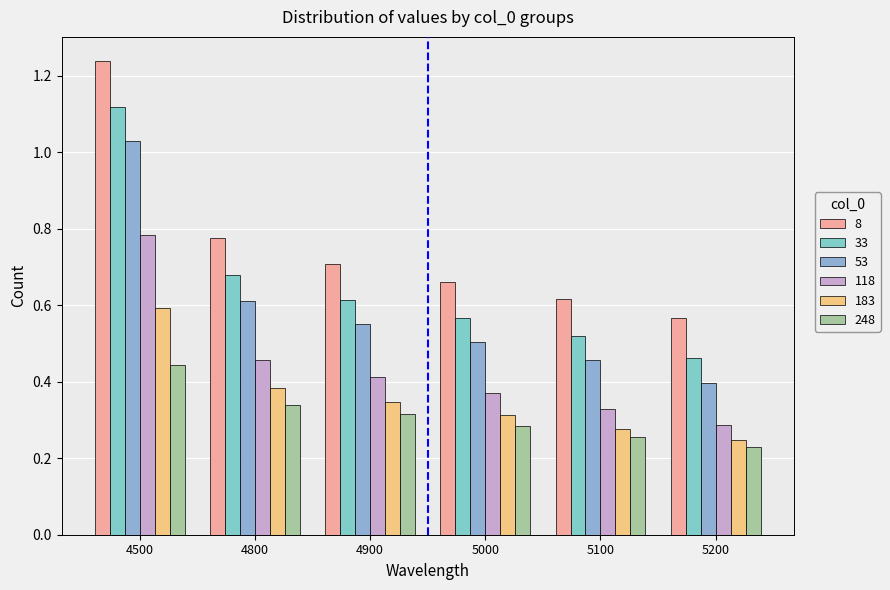

List the series in order of their peak value, lowest first.

248, 183, 118, 53, 33, 8